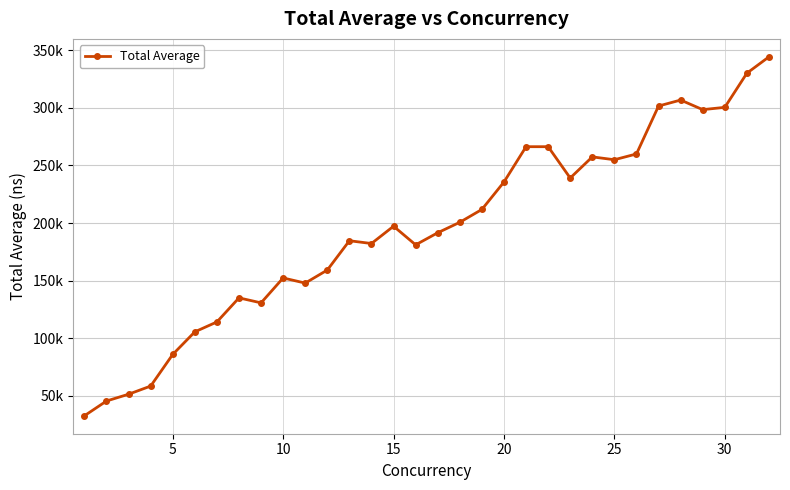

Is this an area chart (filled region under the line)?

No